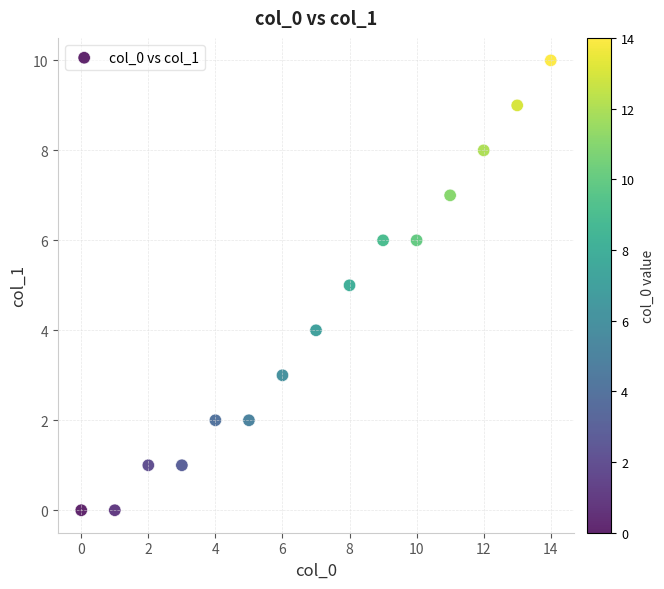

What is the range of Y values (max minus min)?

10